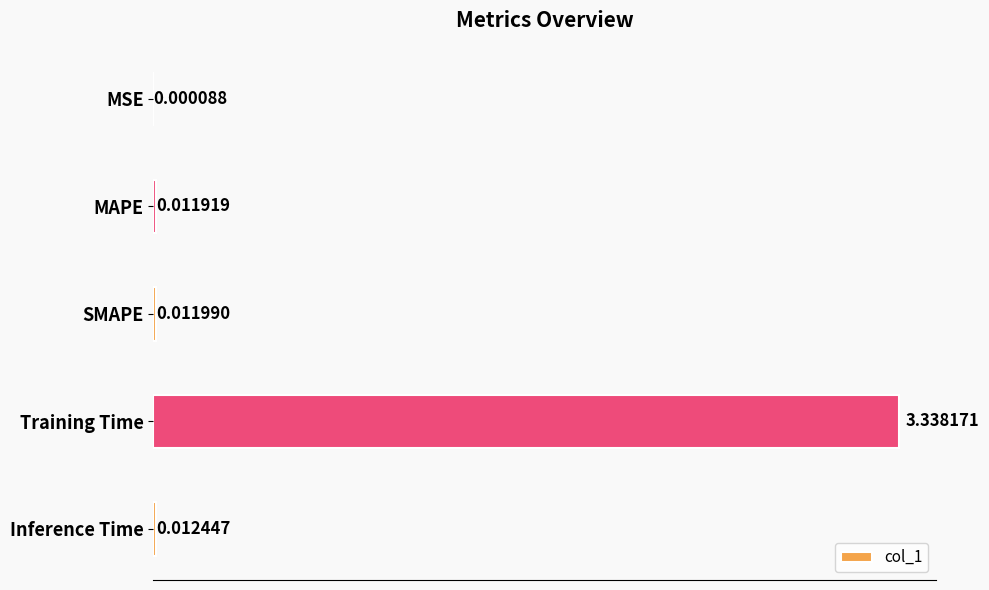

What is the sum of all values?

3.4